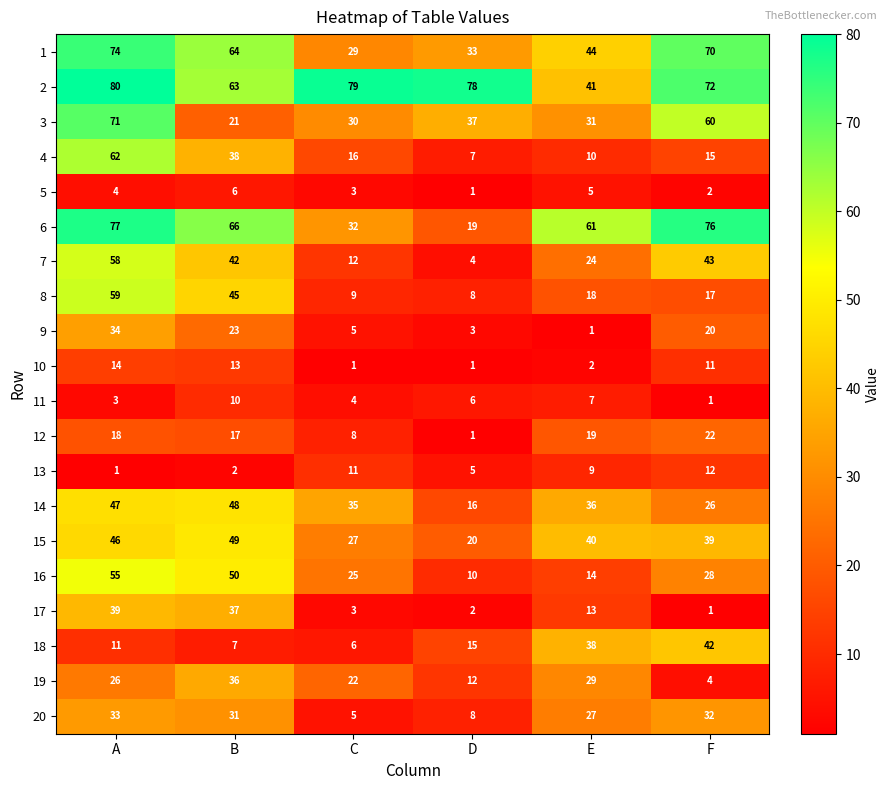

What is the smallest value displayed?

1